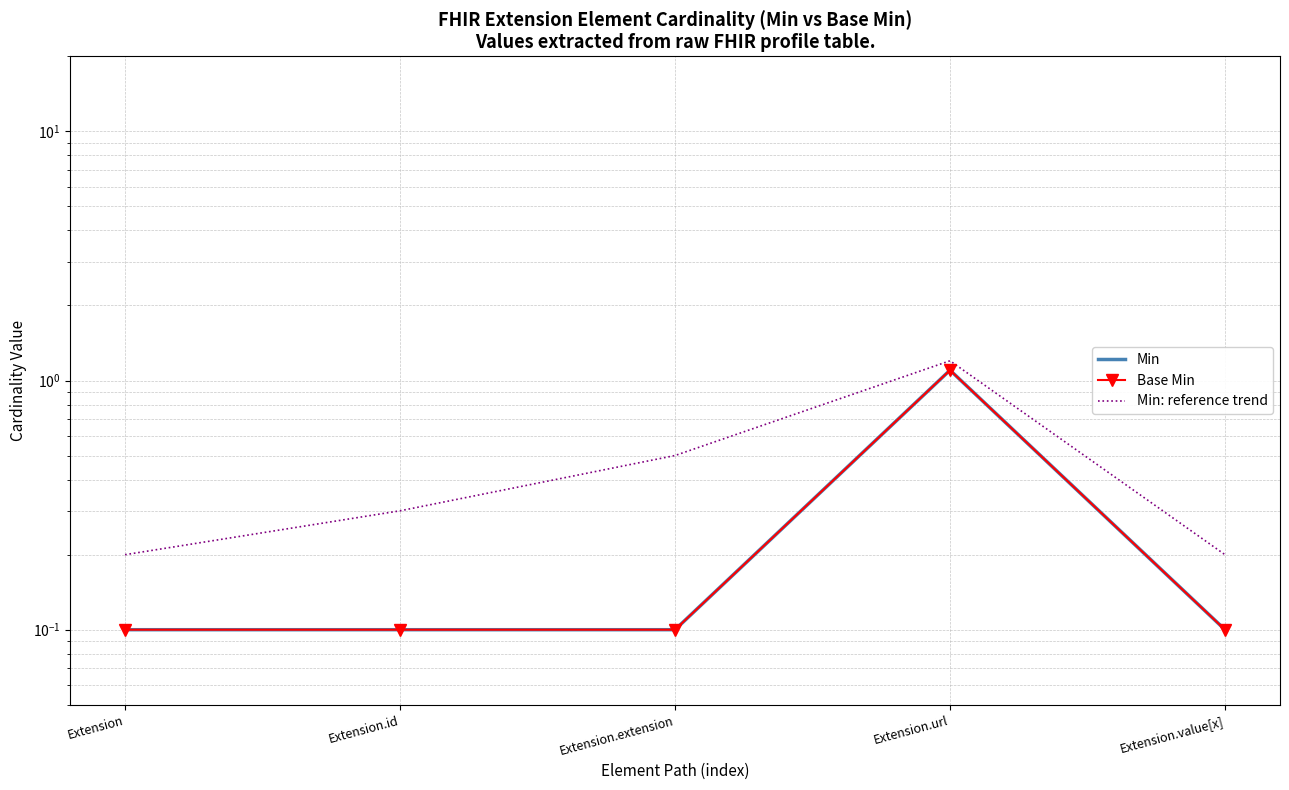

True or false: Min has more than 0 interior local peaks.

True